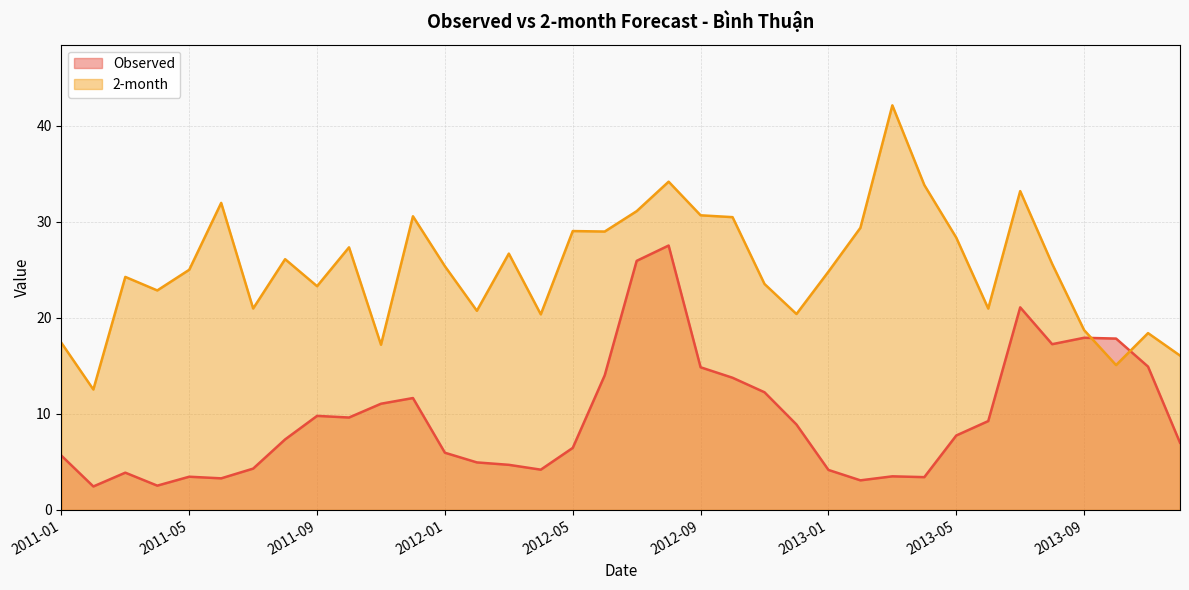

How many interior local valleys does the 2-month series have?

11